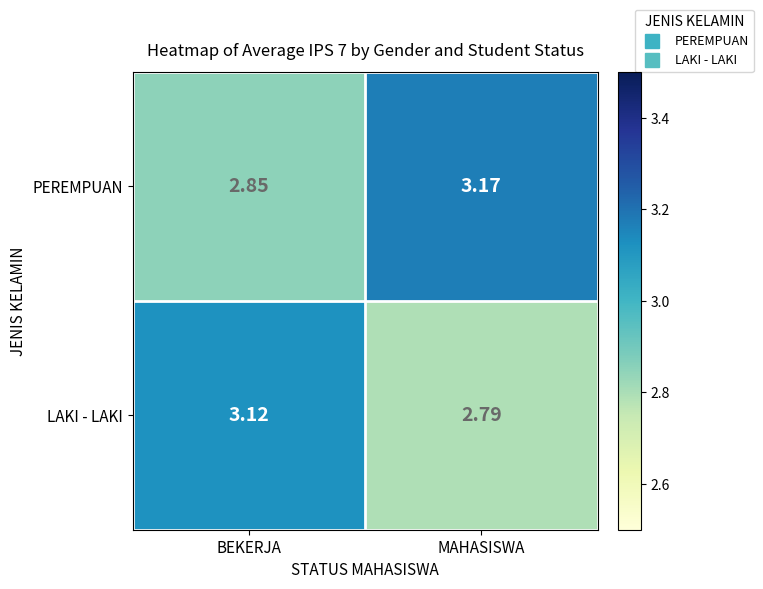

Which series has the largest range (max minus min)?

LAKI - LAKI